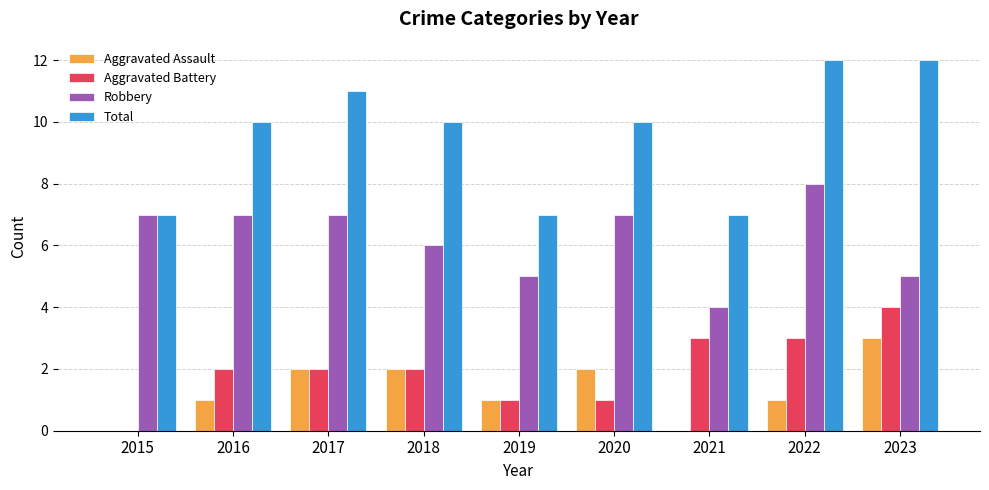

Is the value of Aggravated Assault at 2018 greater than the value of Aggravated Battery at 2021?

No